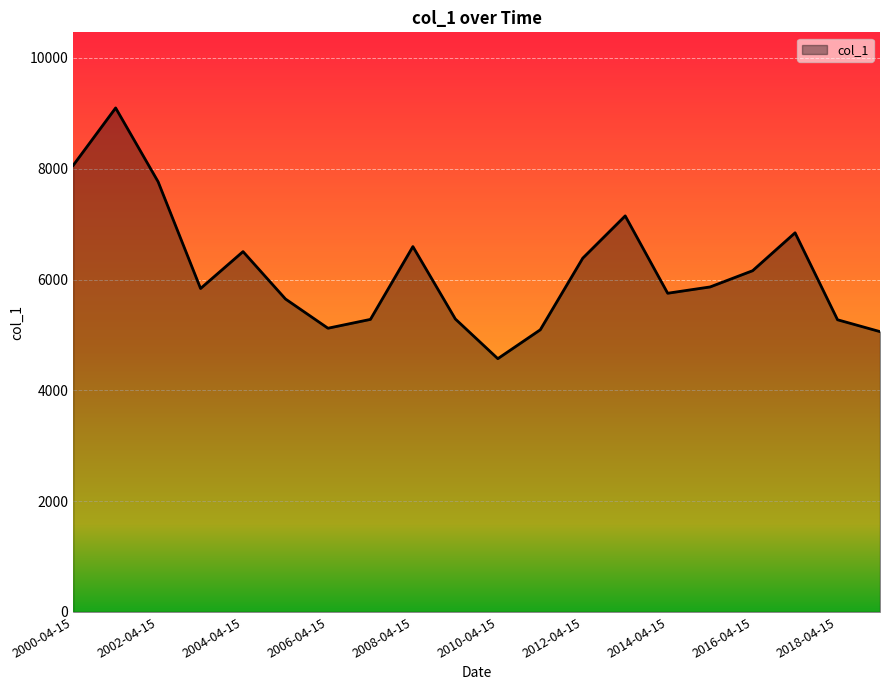

What is the maximum value shown in the chart?

9096.9